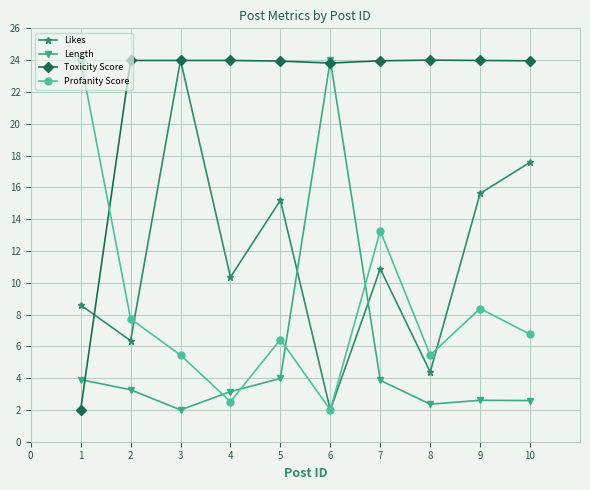

At which category is the sum across all series the highest?

3